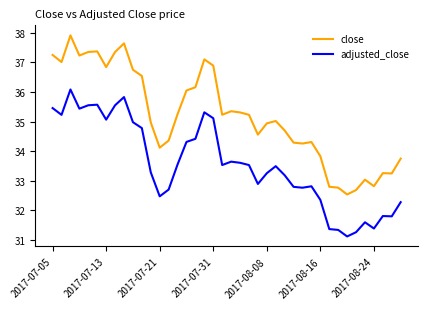

True or false: adjusted_close and close cross at least once.

False